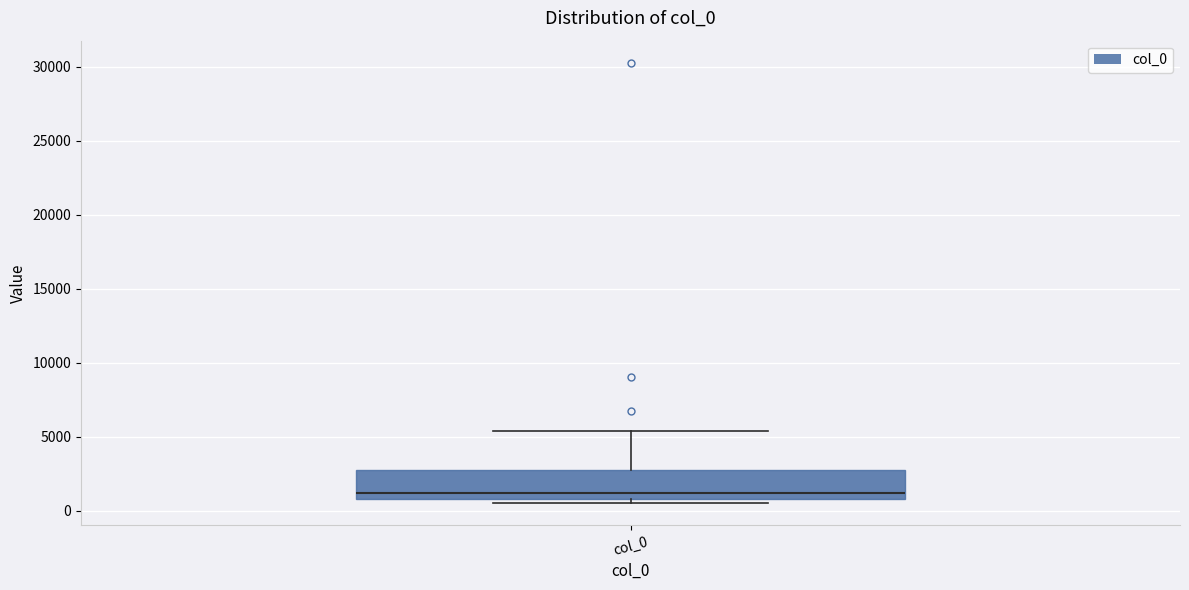

Transcribe this box plot: give where the median line is, the range the box spans, and where the two whiskers end, as read against the y-axis. The values are not printed on the chart, so give them approximately, as read against the axis.

median 1000 (just above the box's lower edge), box 1000 to 3000, whiskers 500 to 5500